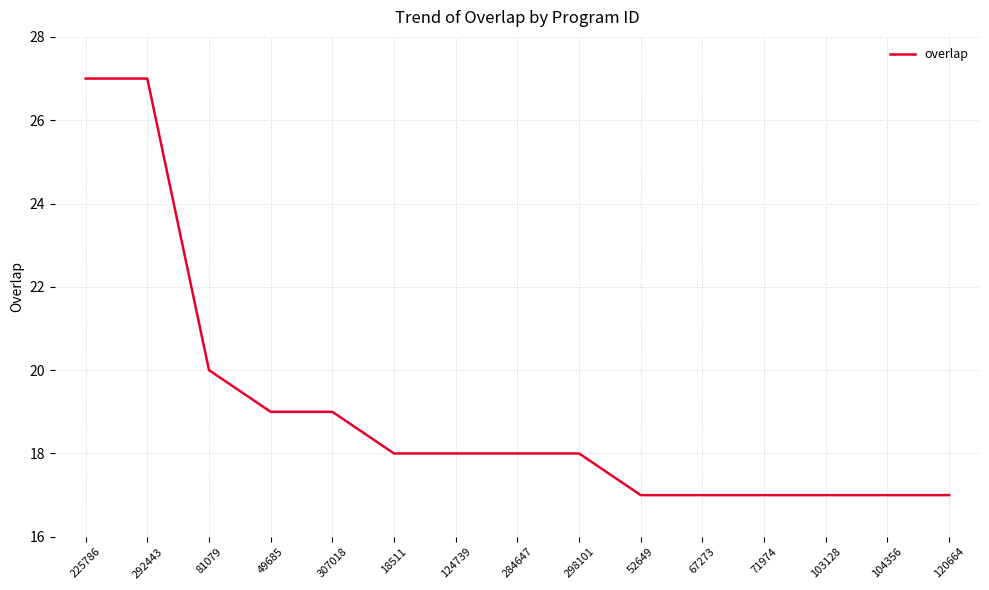

Reading left to right, transcribe all the data shown in this chart.

225786=27	292443=27	81079=20	49685=19	307018=19	18511=18	124739=18	284647=18	298101=18	52649=17	67273=17	71974=17	103128=17	104356=17	120664=17